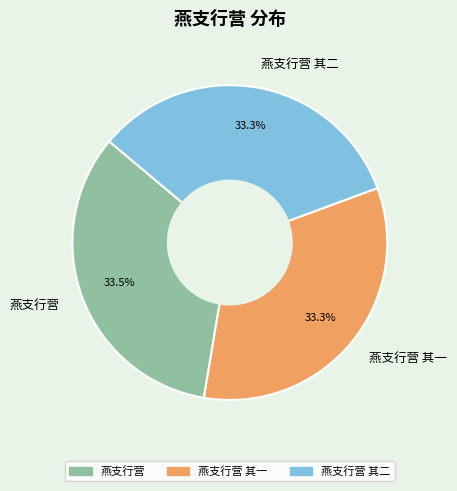

To the nearest percent, what portion does 燕支行营 其二 represent?

33%